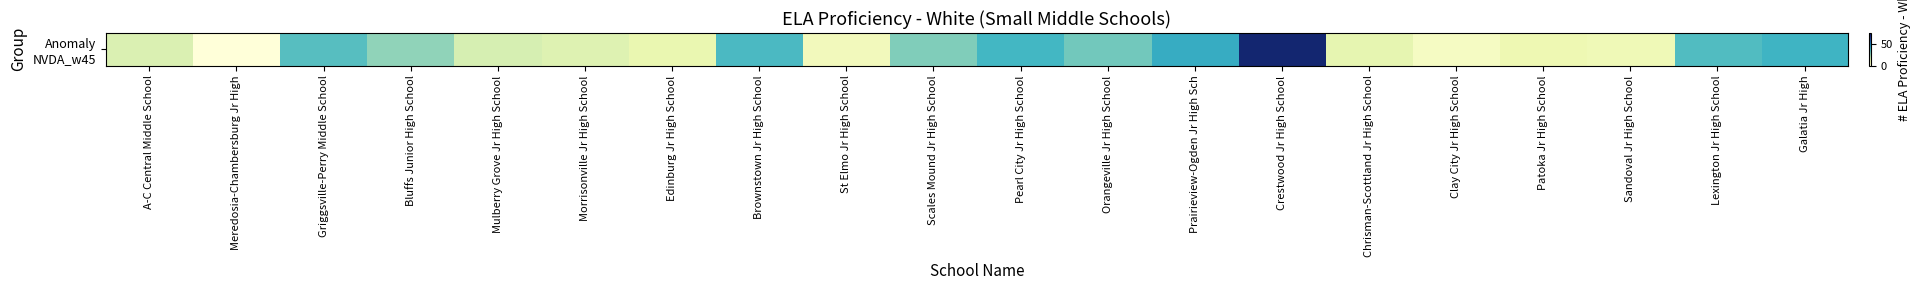

How many categories are shown in the chart?

20